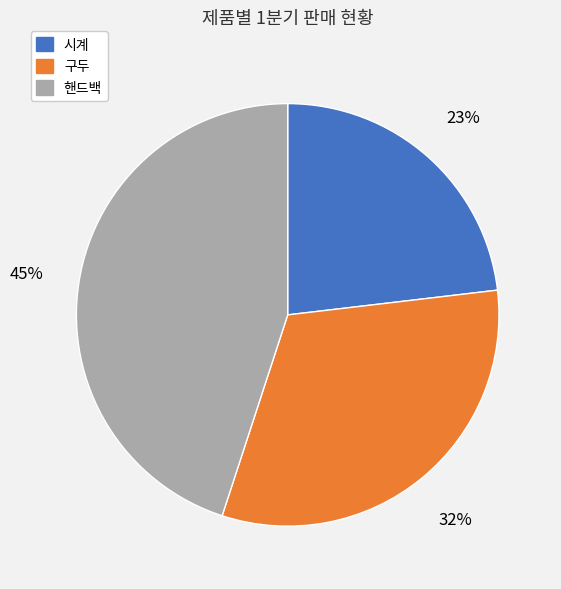

True or false: 시계 accounts for 31% of the total.

False